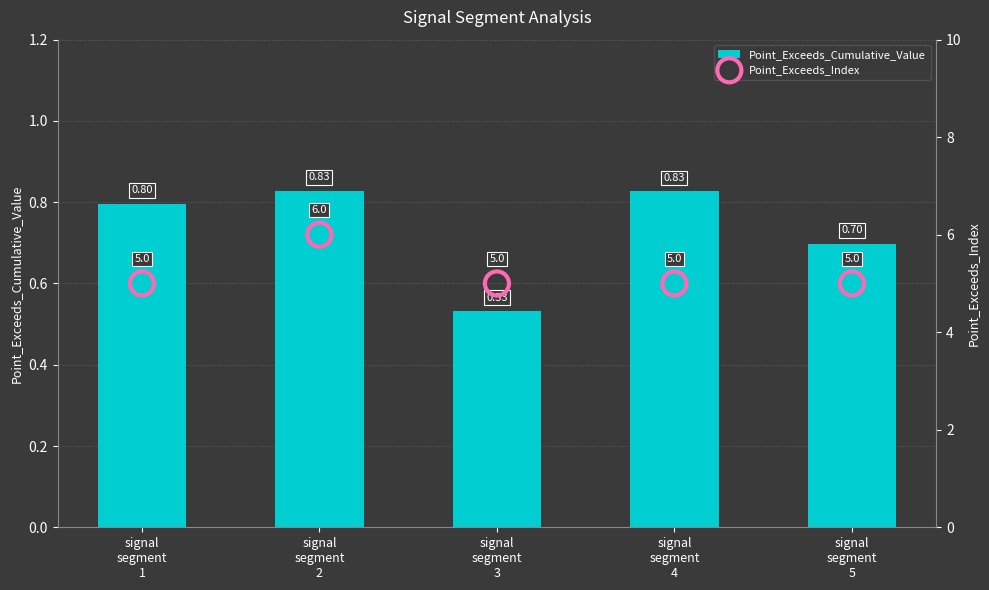

Which series has the widest spread of Y values?

Point_Exceeds_Index